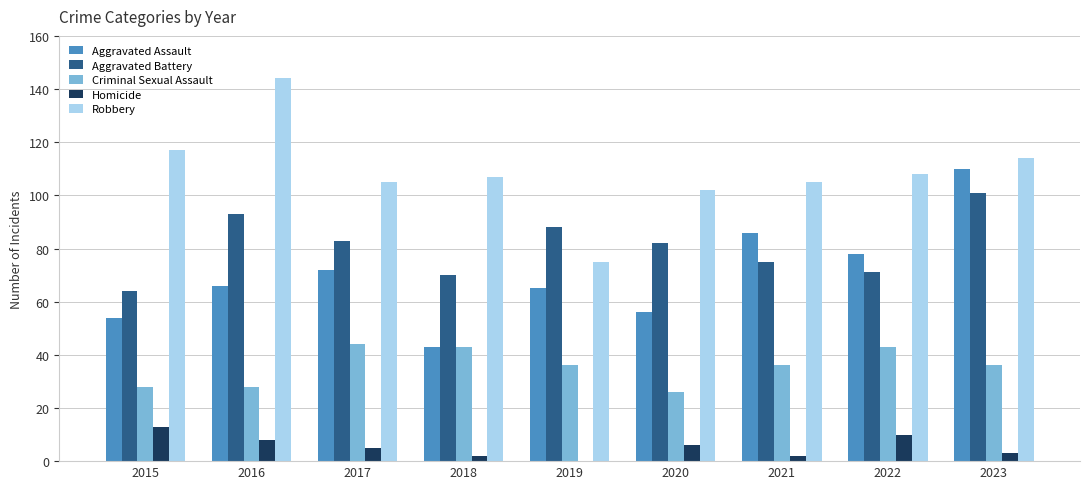

True or false: Homicide has a value of 8 at 2016.

True